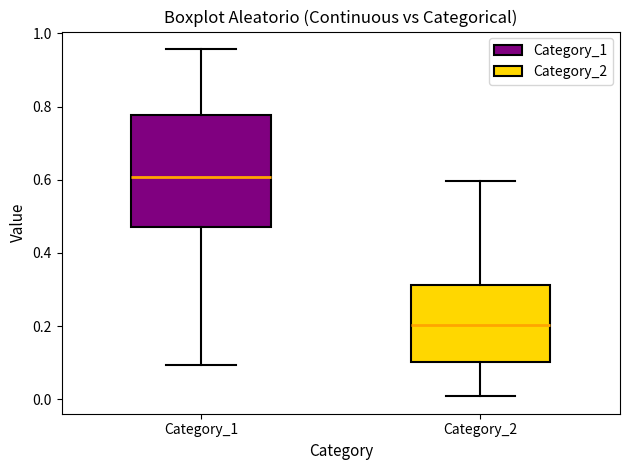

Which box has the lowest median line?

Category_2